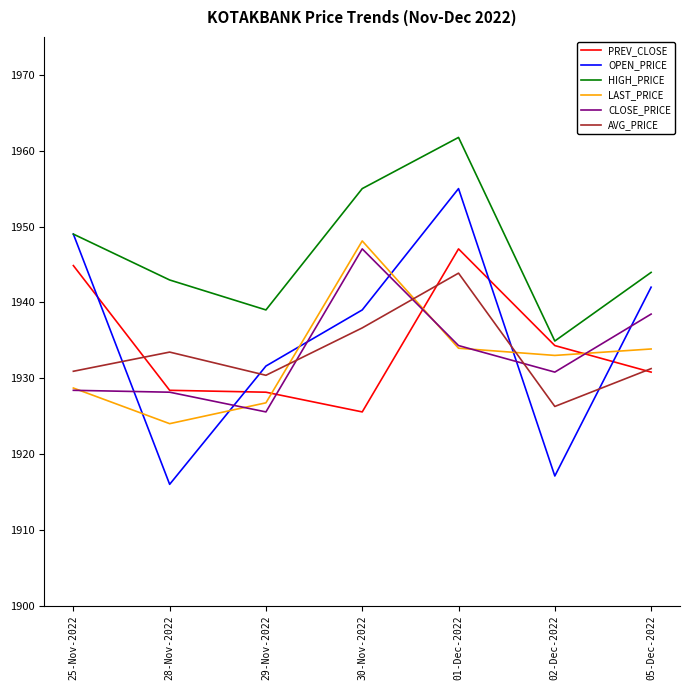

What is the smallest value displayed?

1916.0